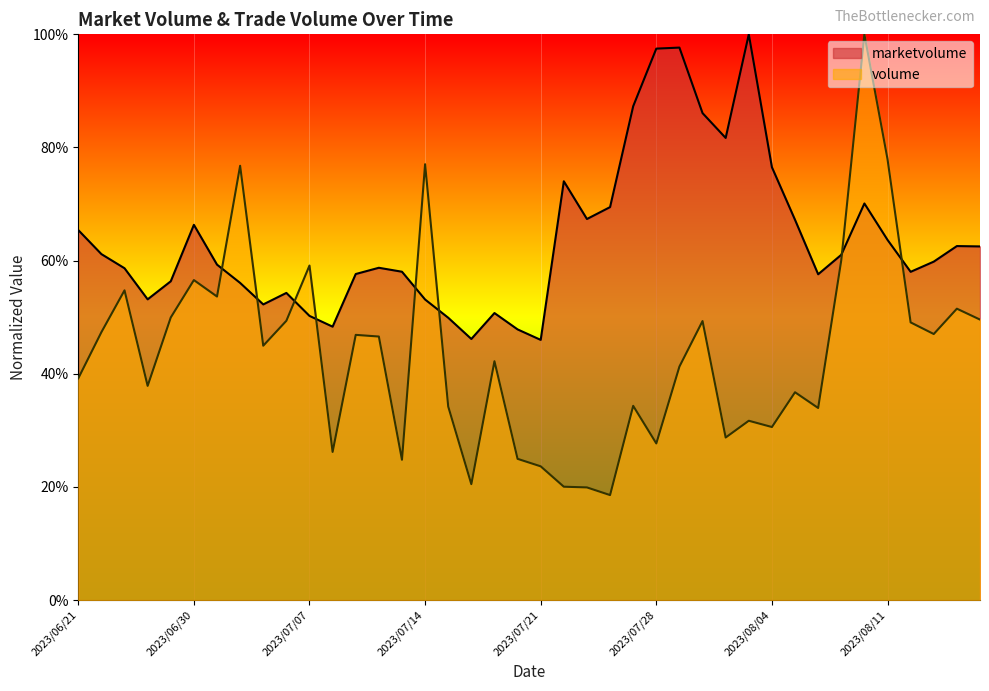

How many intersections are there between volume and marketvolume?

8